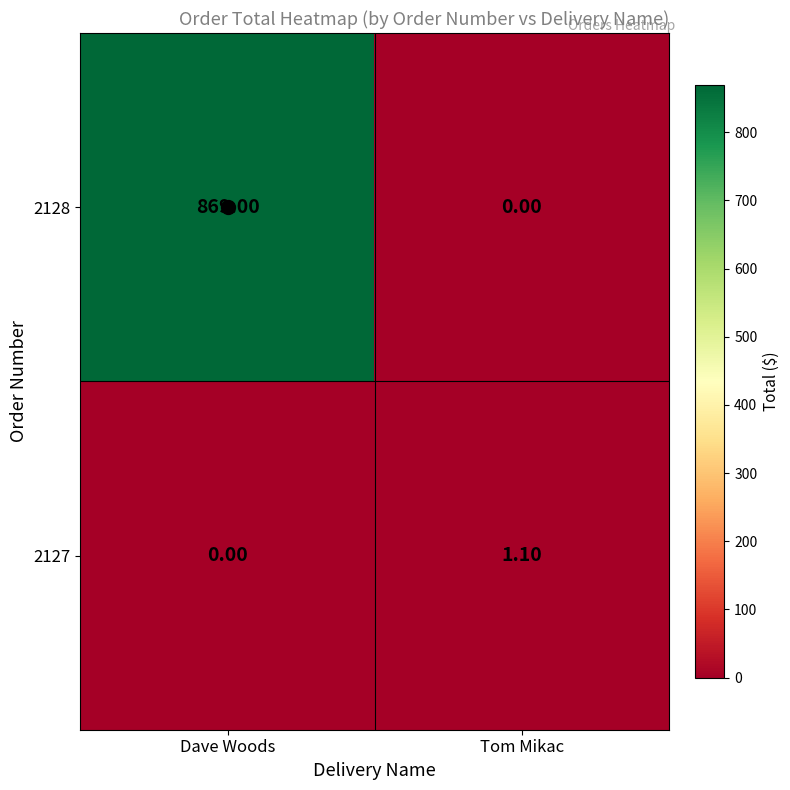

Which series has the largest total across all categories?

2128